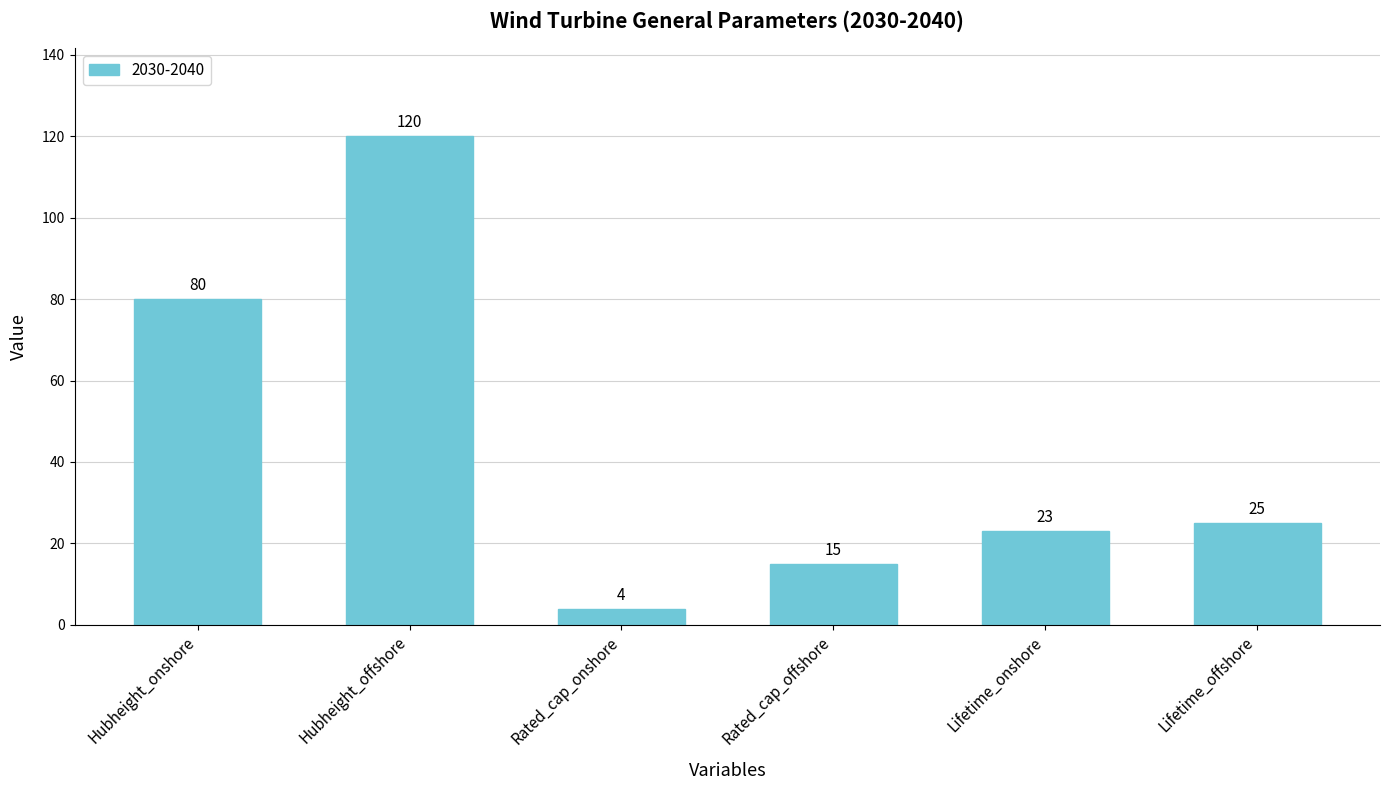

How many distinct data groups are displayed?

1